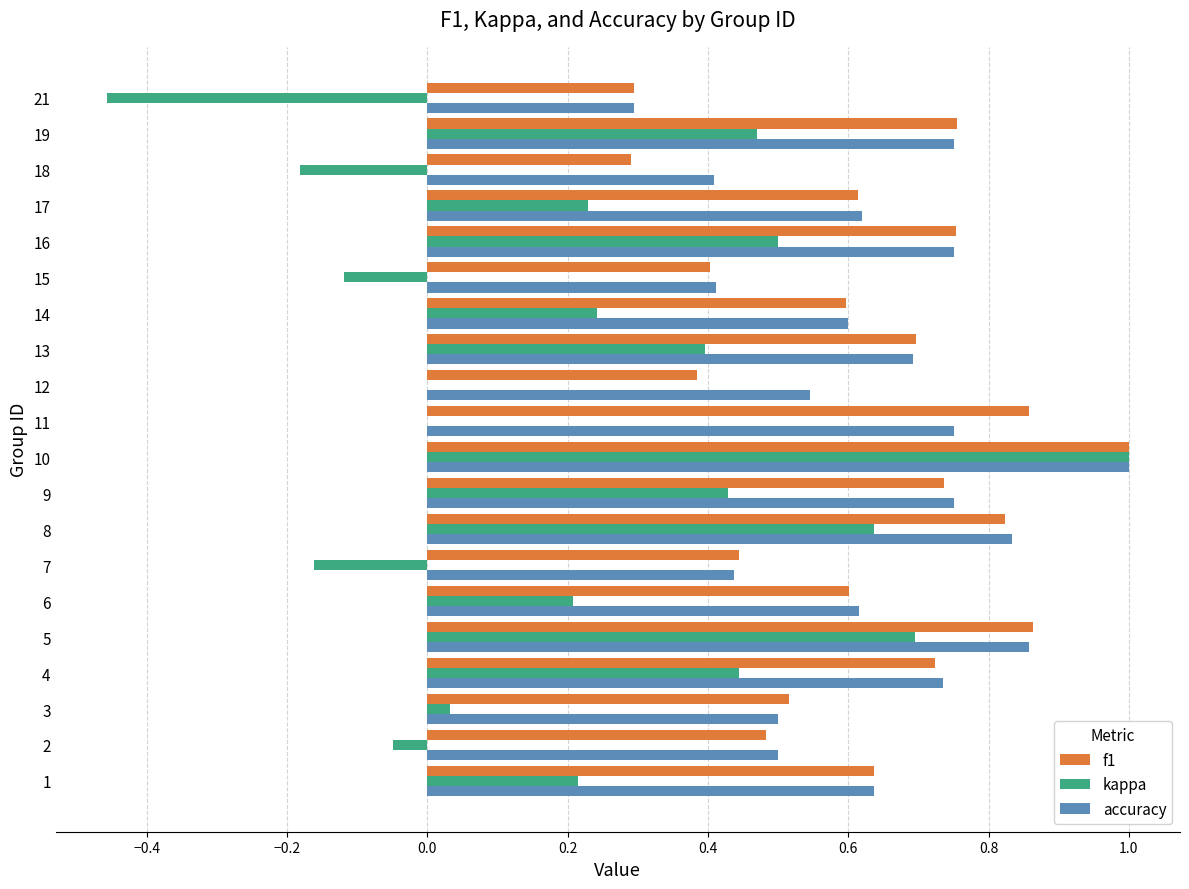

The f1 series shows 0.6 at 1. True or false?

True